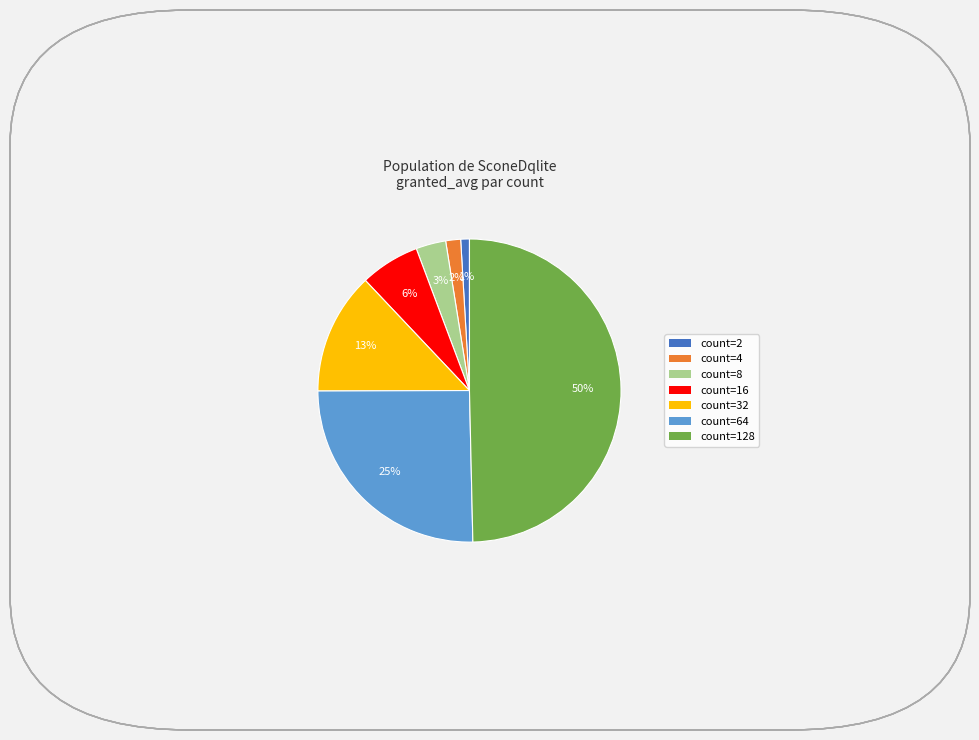

Which slice is the largest?

count=128